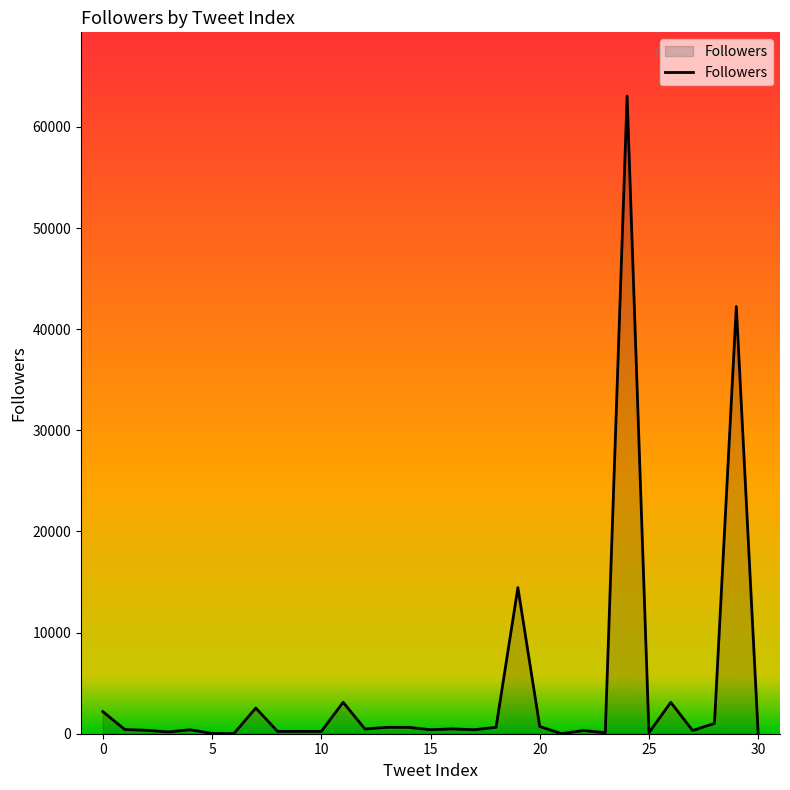

What is the maximum value shown in the chart?

63050